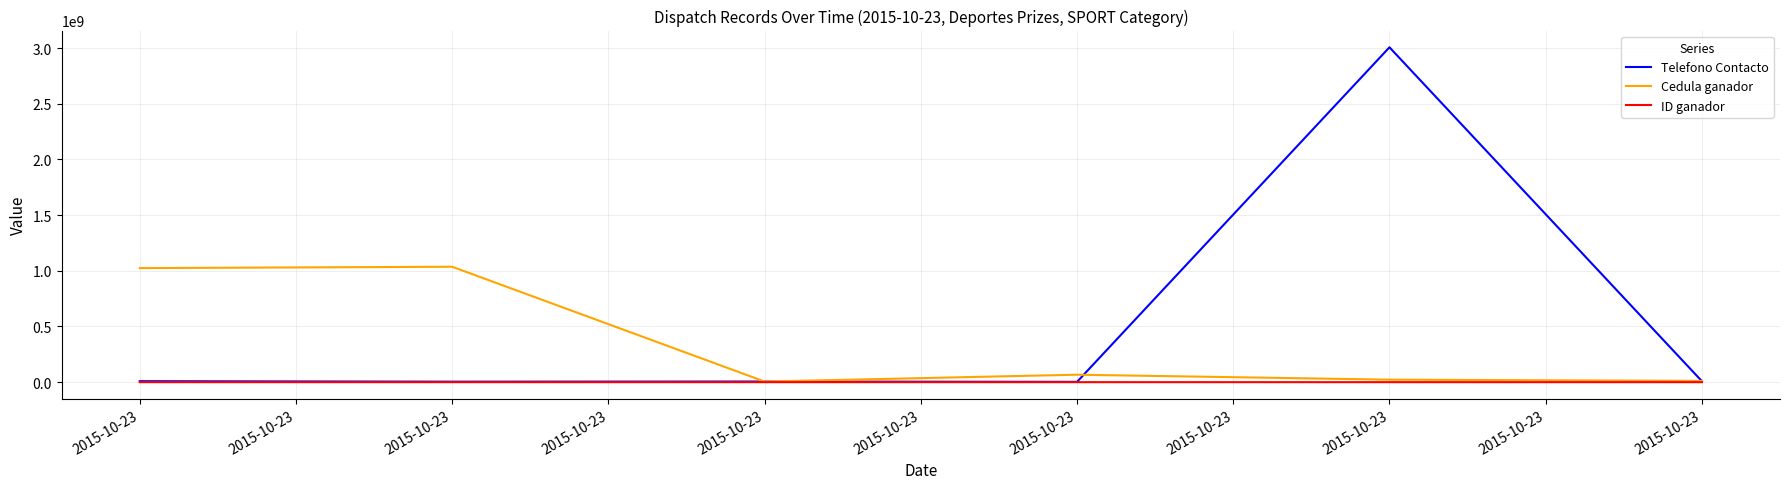

What is the average value of the Cedula ganador series?

361231535